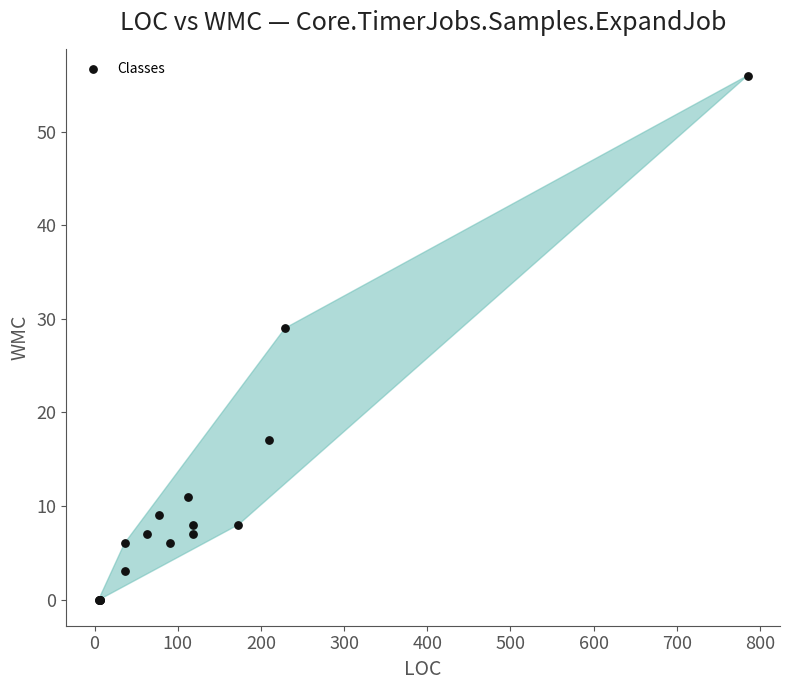

What Y value in the scatter plot is closest to 28?

29